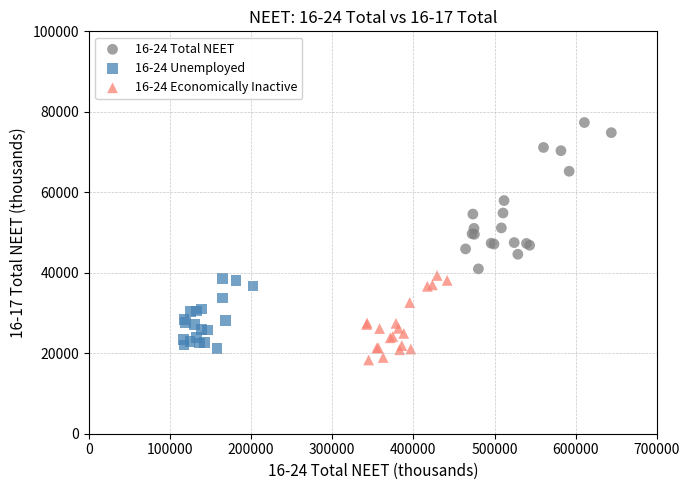

Which series contains the lowest Y value?

16-24 Economically Inactive